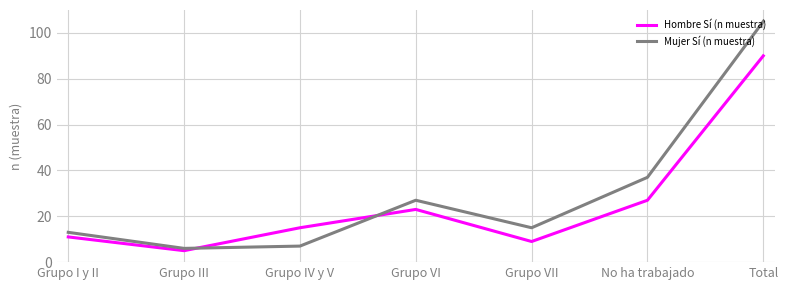

Reading left to right, extract all data points from this chart.

Hombre Sí (n muestra): 11	5	15	23	9	27	90
Mujer Sí (n muestra): 13	6	7	27	15	37	105